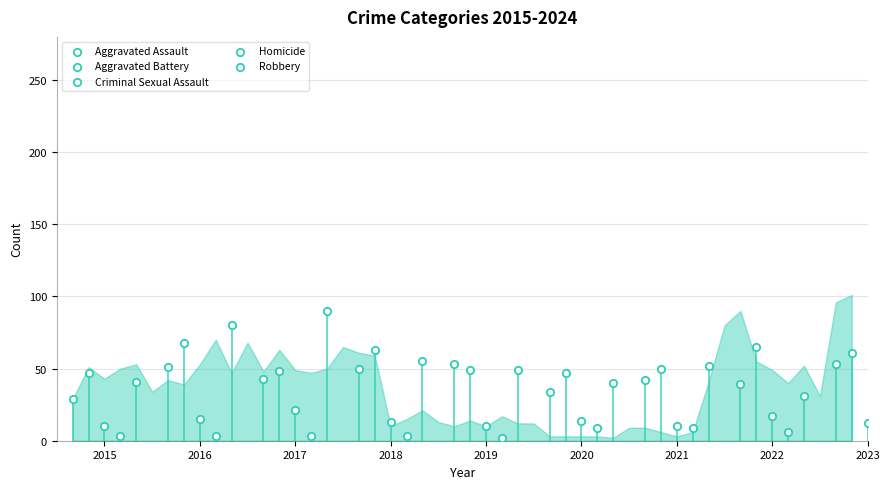

At how many categories does at least one series exceed 64?

5